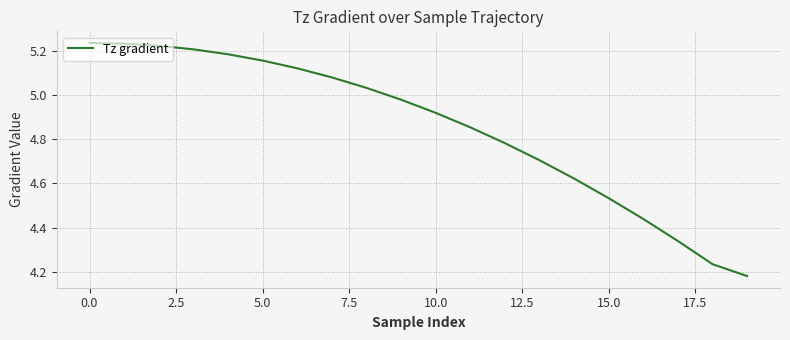

Is this an area chart (filled region under the line)?

No